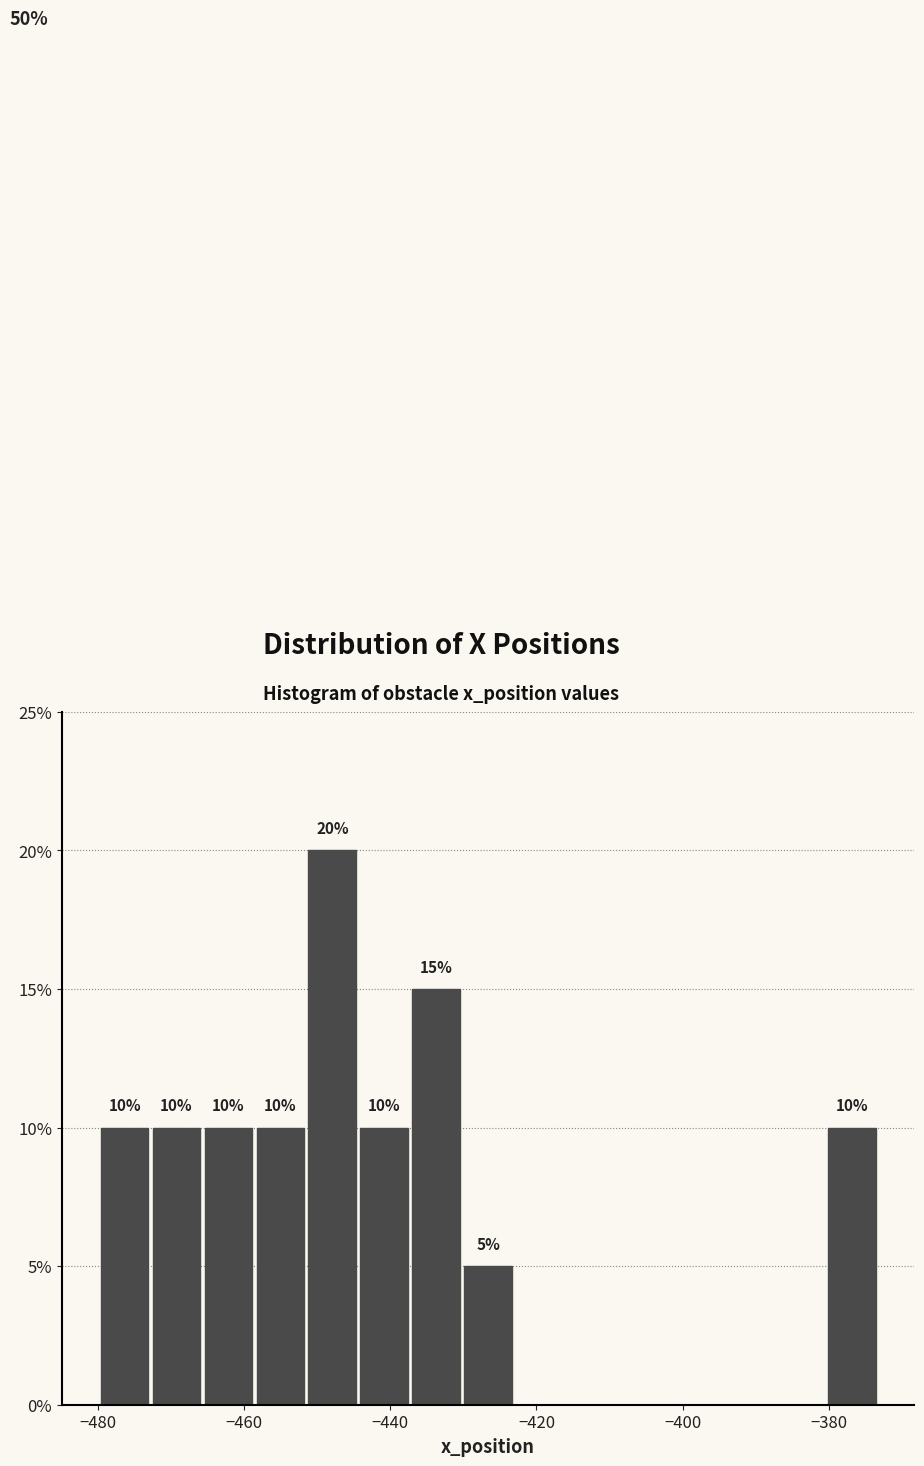

Read against the x-axis, roughly where is the centre of the tallest bar?

-448